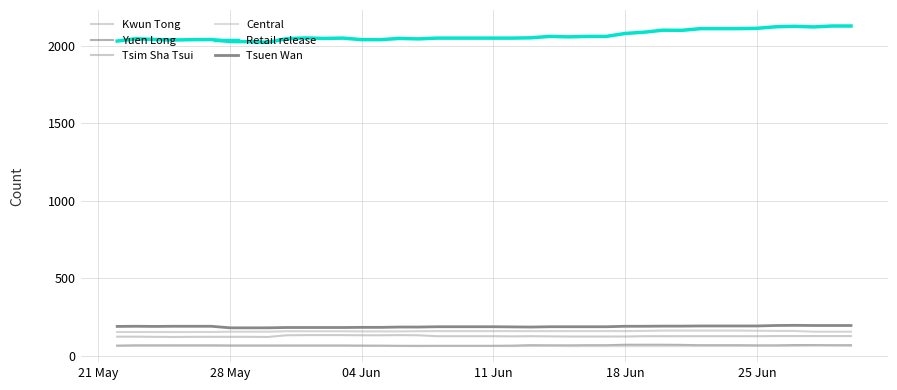

How many lines are shown in the chart?

6